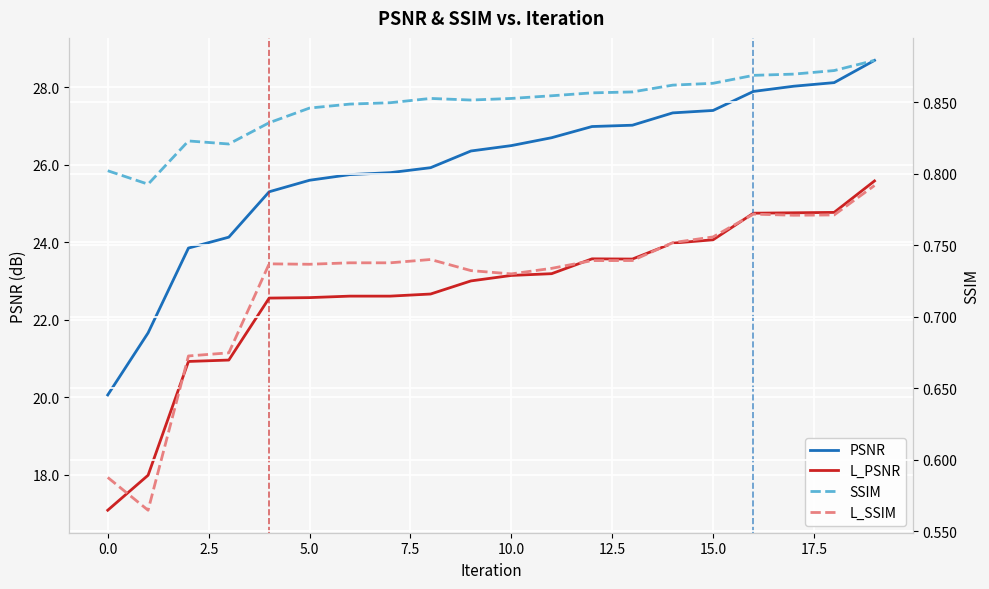

Does the chart display data point markers on the line(s)?

No